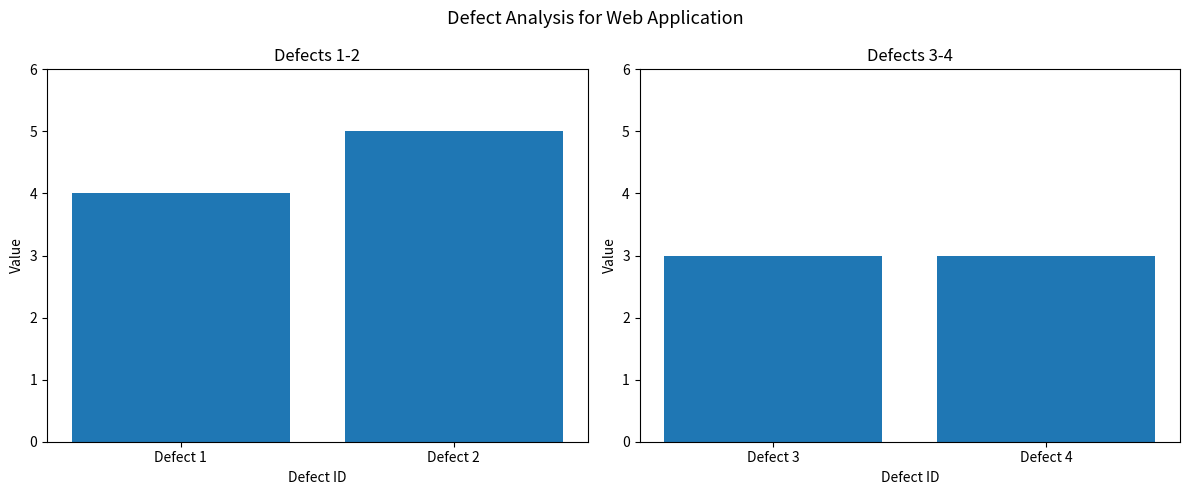

Is it true that the value at Defect 2 is 2?

False